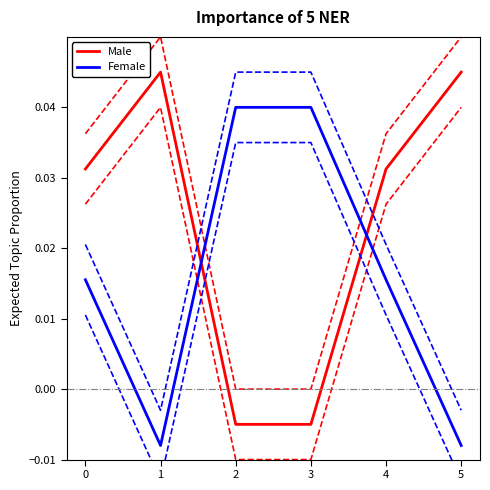

How many Female values are between 0 and 1?

4